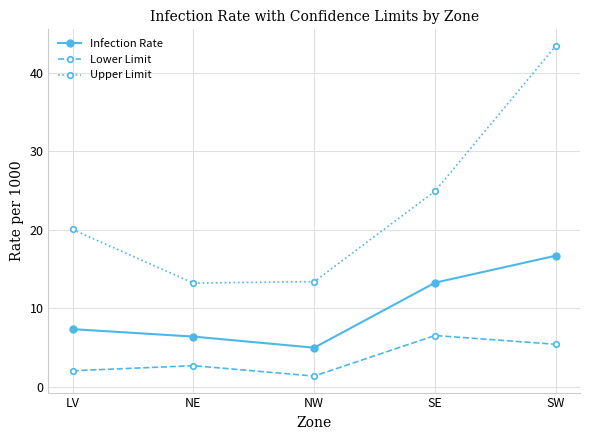

At which category does Lower Limit reach its first local peak?

NE